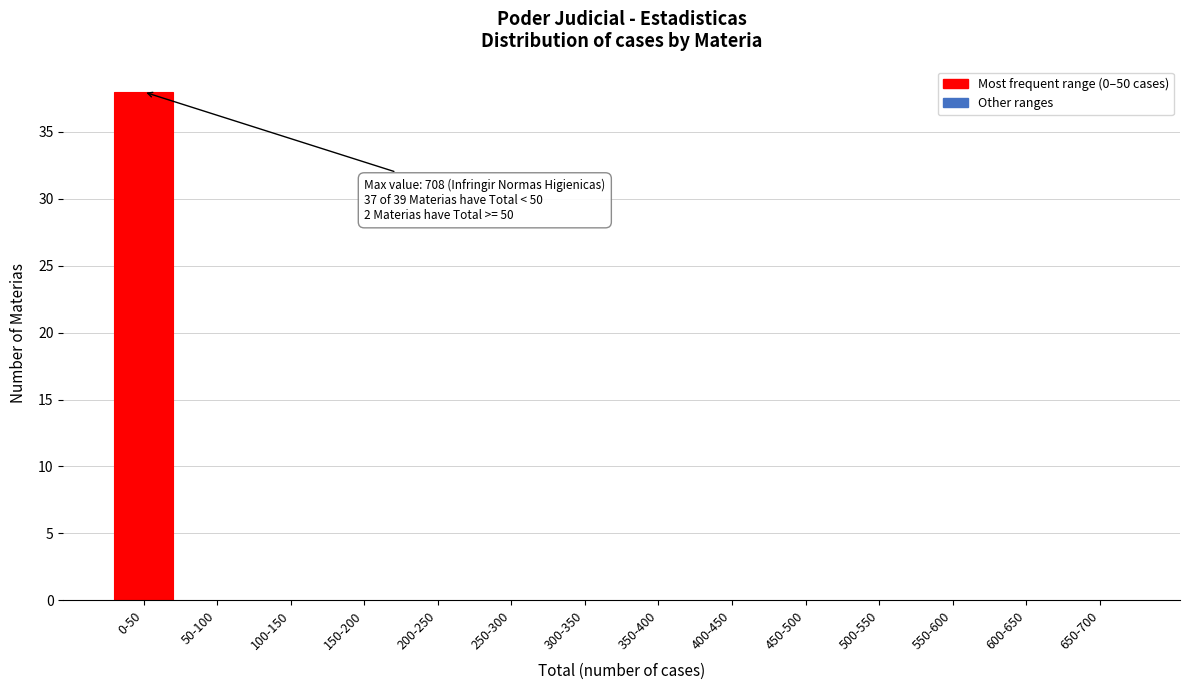

Reading left to right, extract all data points from this chart.

0-50=38	50-100=0	100-150=0	150-200=0	200-250=0	250-300=0	300-350=0	350-400=0	400-450=0	450-500=0	500-550=0	550-600=0	600-650=0	650-700=0